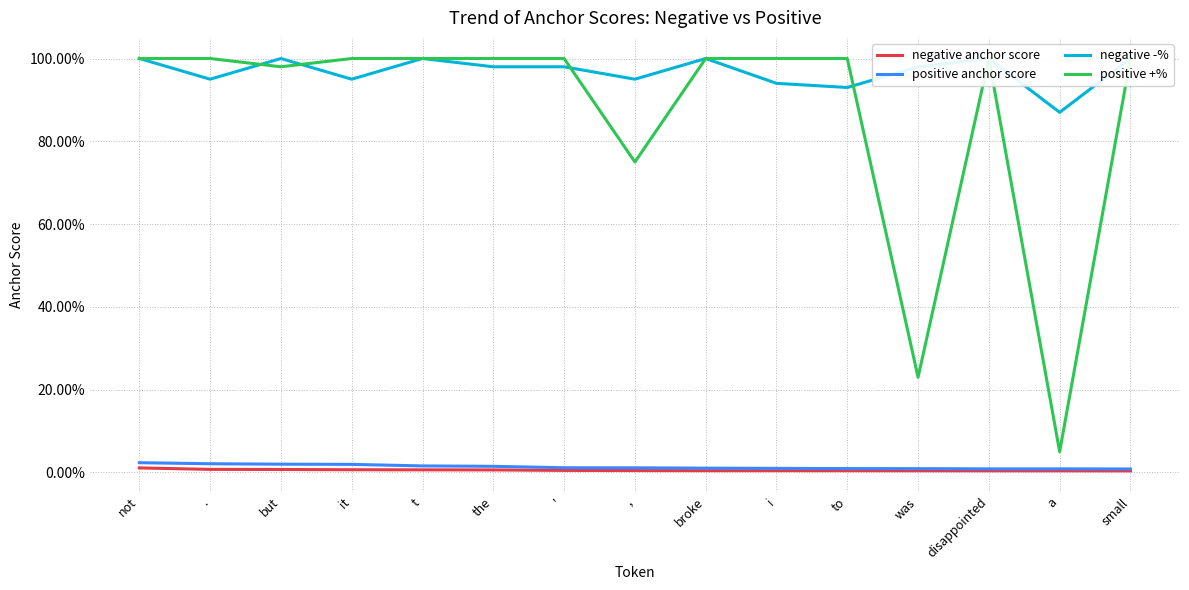

How many lines are shown in the chart?

4